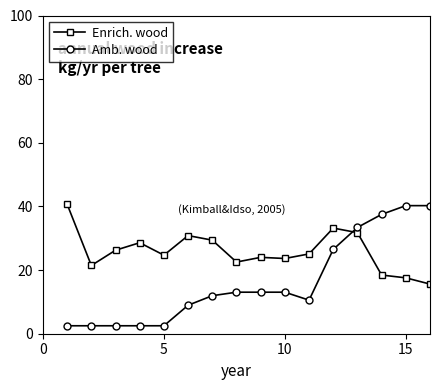

What is the minimum value shown in the chart?

2.5